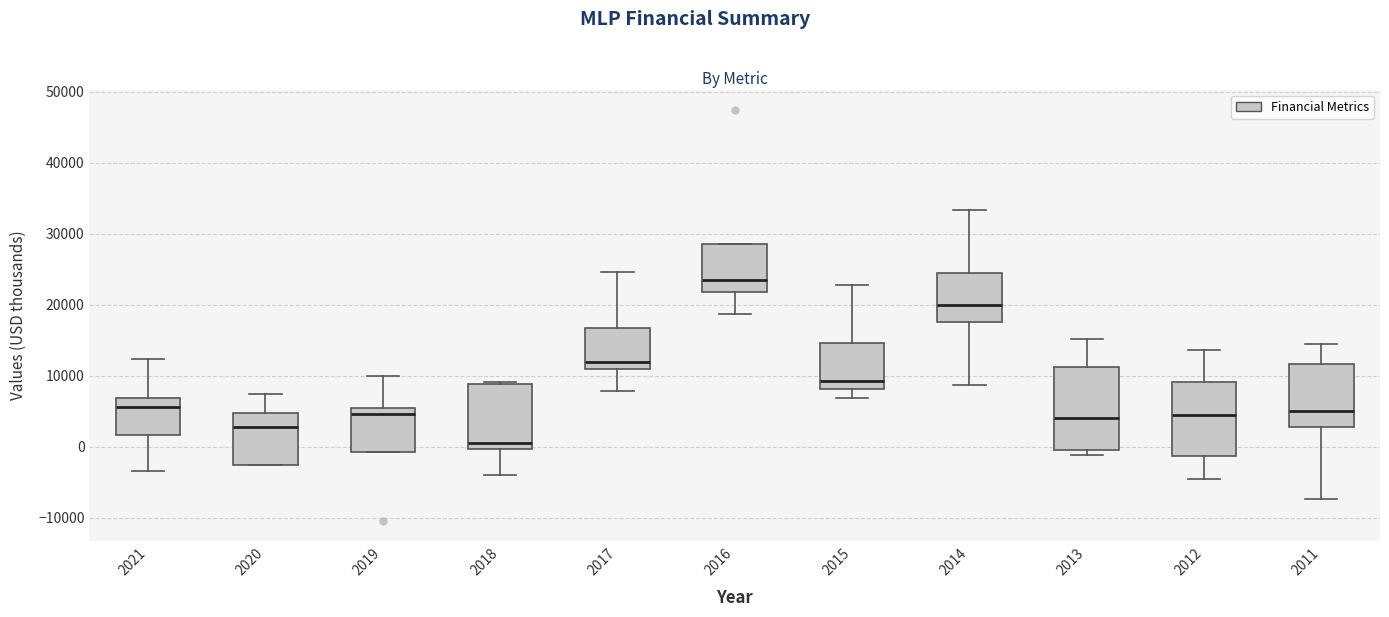

Comparing the boxes themselves (not the whiskers), which one is the tallest?

2013